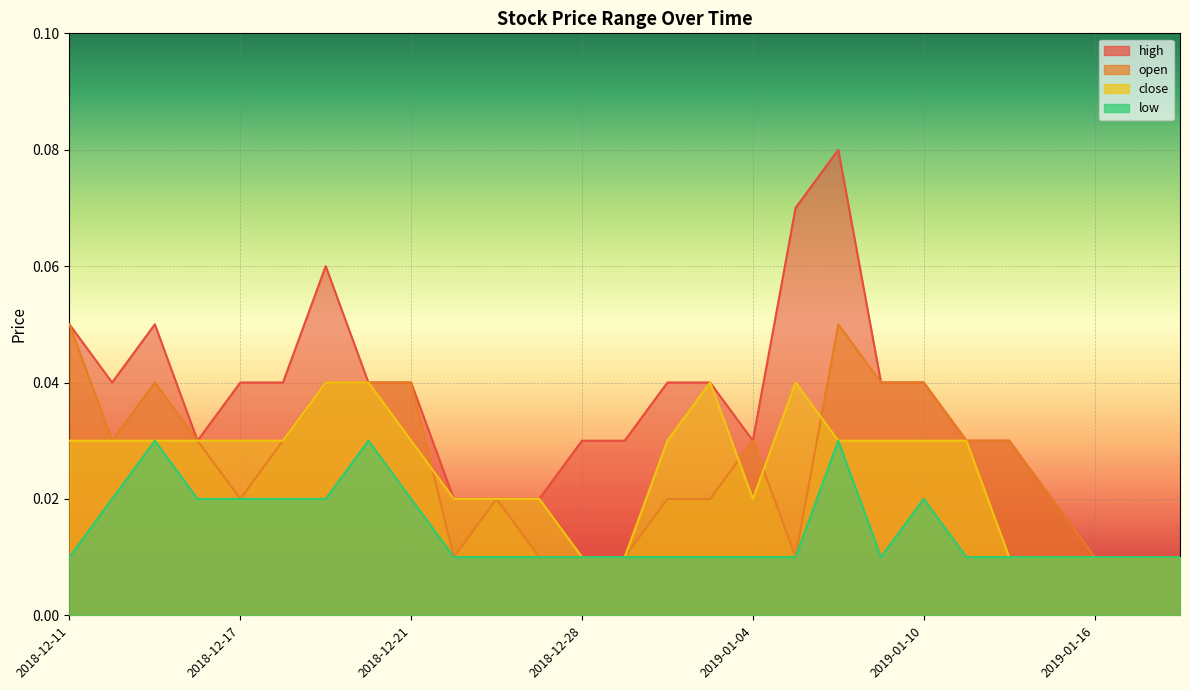

True or false: high and open intersect in this chart.

False